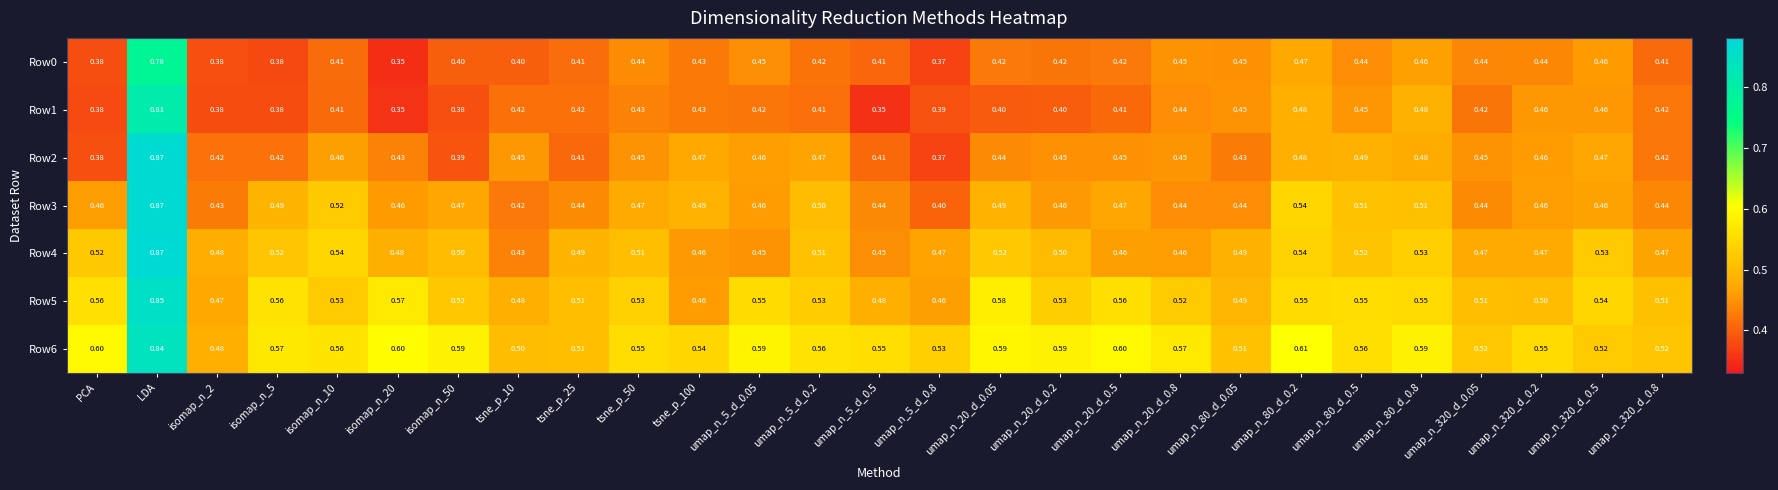

Is the value of Row5 at umap_n_20_d_0.5 greater than the value of Row0 at umap_n_5_d_0.8?

Yes